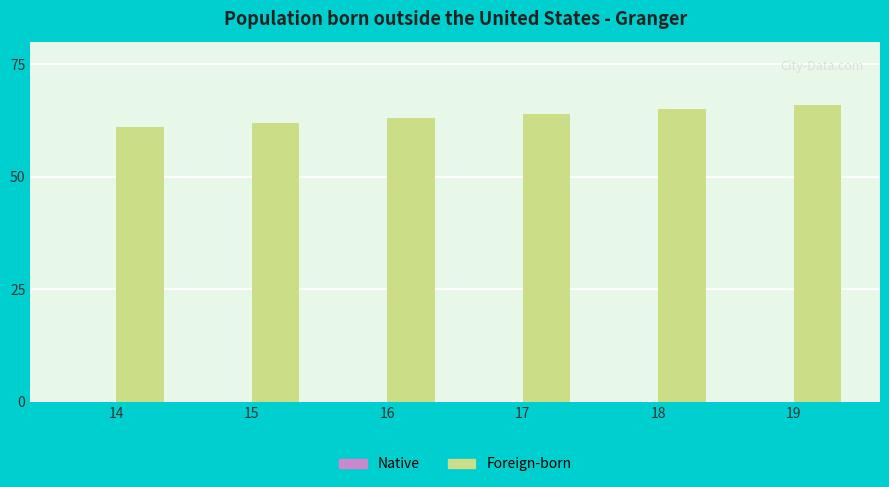

How many data points does each series have?

6